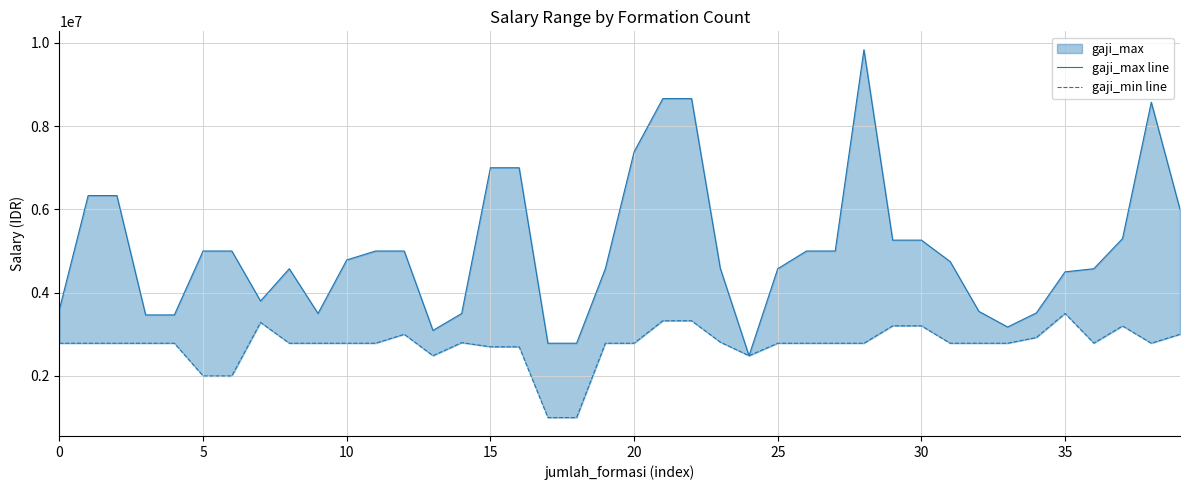

Reading left to right, extract all data points from this chart.

gaji_max line: 3600000	6331513	6331513	3465700	3465780	5000000	5000000	3799983	4575200	3500000	4785700	5000000	5000000	3093158	3500000	7000000	7000000	2785700	2785700	4575200	7380850	8660902	8660902	4583800	2485900	4575200	5000000	5000000	9834489	5261500	5261500	4747400	3550400	3175698	3513600	4500000	4575200	5300000	8574000	6000000
gaji_min line: 2785700	2785700	2785700	2785700	2785700	2000000	2000000	3284564	2785700	2785700	2785700	2785700	3000000	2485960	2800000	2700000	2700000	1000000	1000000	2785700	2785700	3325752	3325752	2812100	2485900	2785700	2785700	2785700	2785700	3203600	3203600	2785700	2785700	2785700	2922900	3500000	2787700	3200000	2785700	3000000